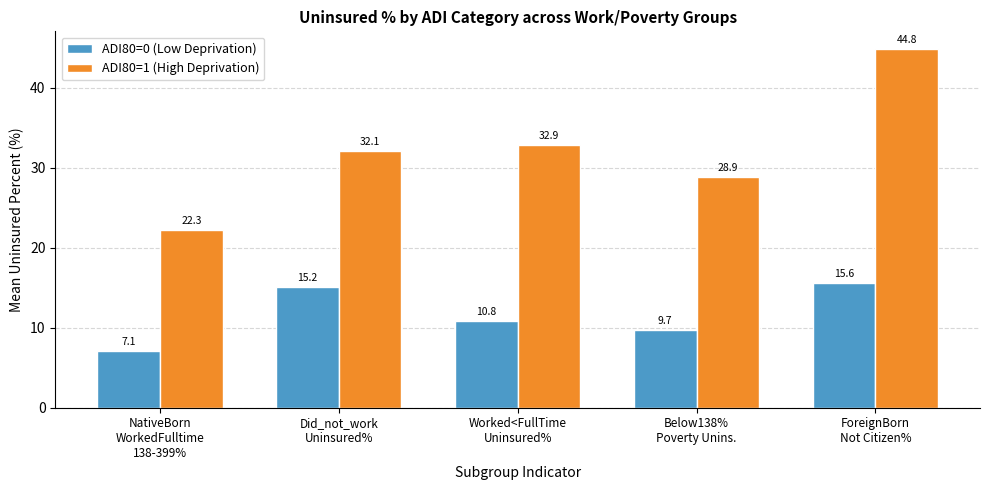

True or false: ADI80=0 (Low Deprivation) has a value of 5.1 at Below138%
Poverty Unins..

False